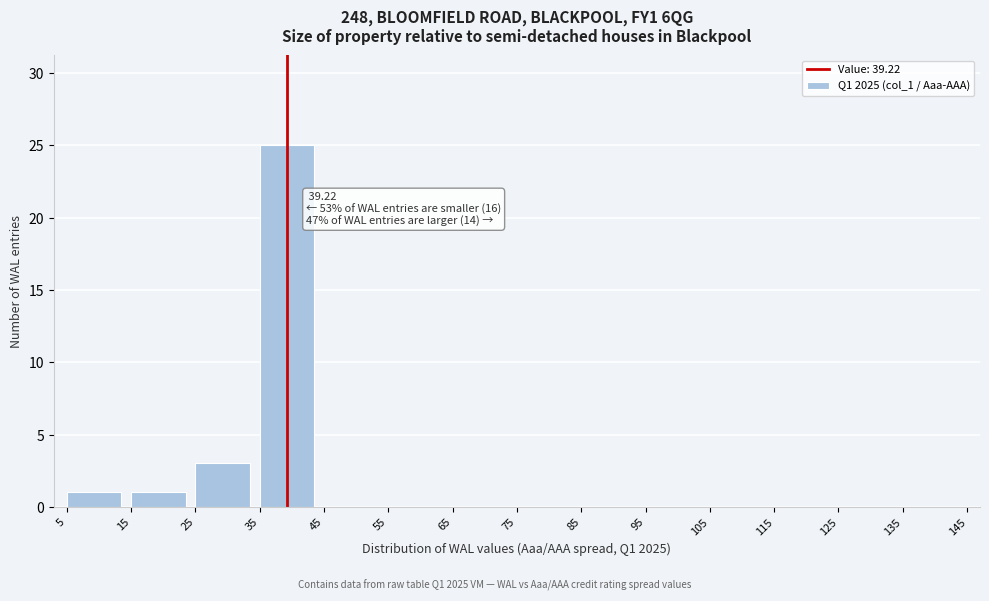

Over which range of the x-axis is the bar tallest?

35 to 45